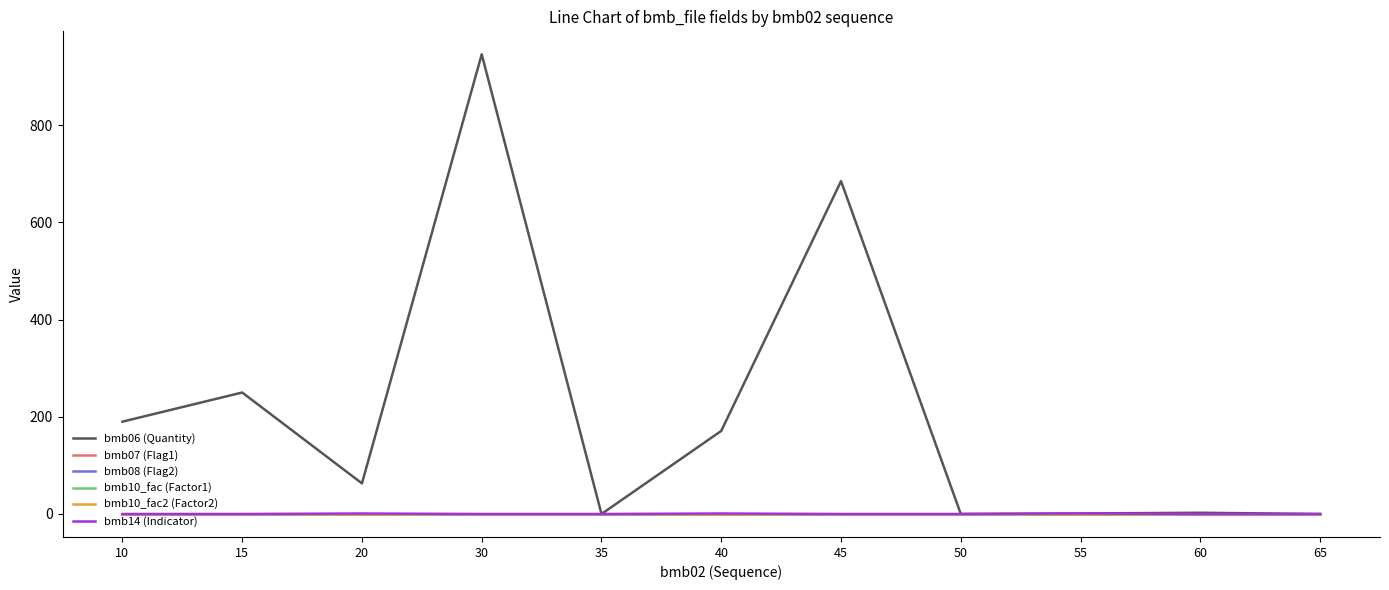

Does the chart have visible grid lines?

No